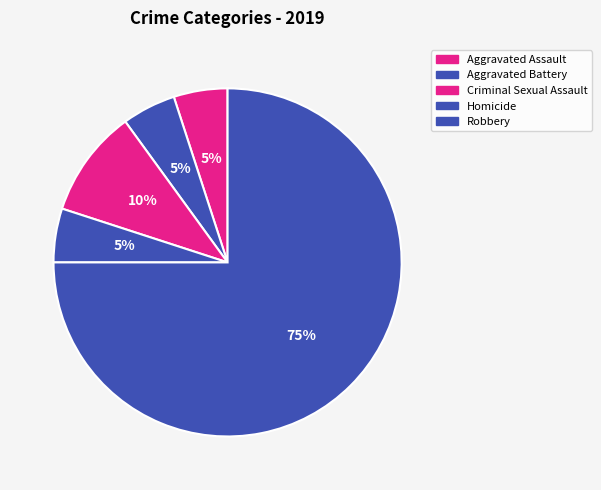

How many segments does this pie chart have?

5